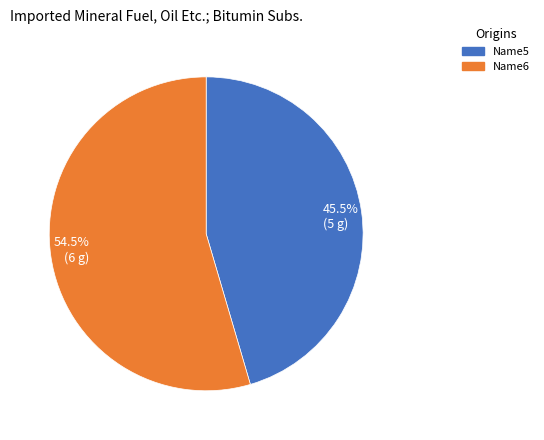

Which category accounts for the majority?

Name6